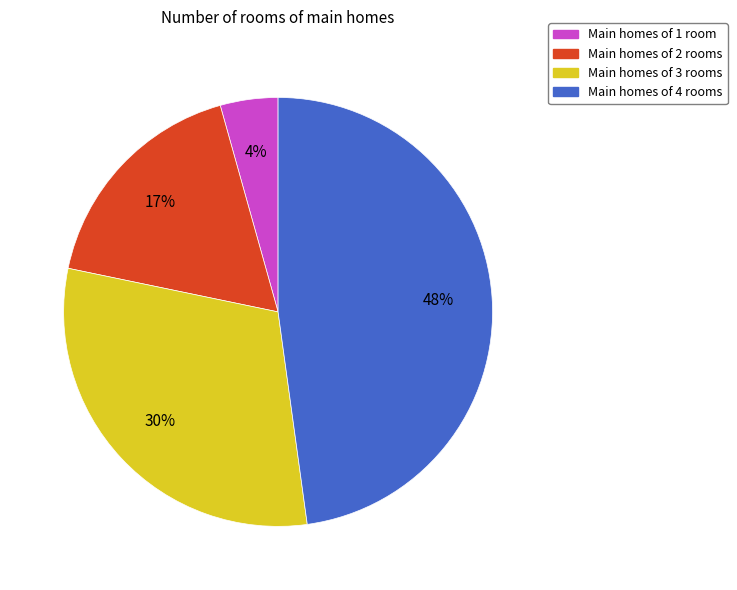

To the nearest percent, what portion does Main homes of 2 rooms represent?

17%